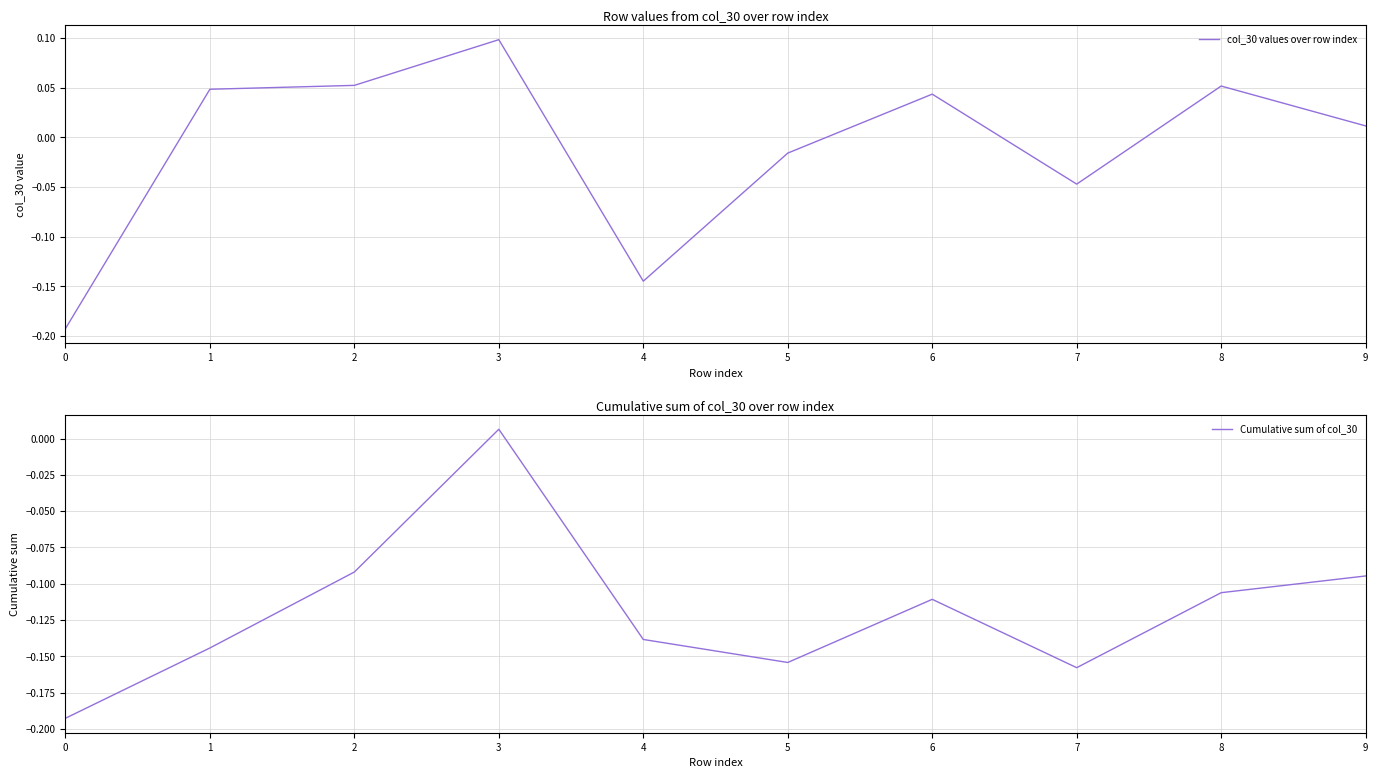

The col_30 values over row index series shows 0.0 at 8. True or false?

False